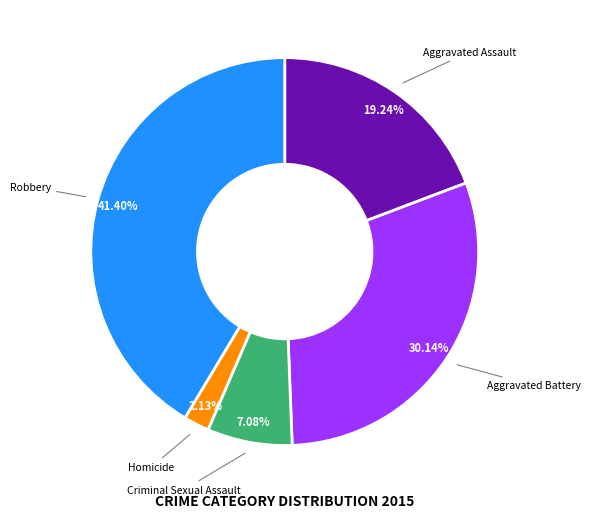

Is there a majority slice in this chart?

No